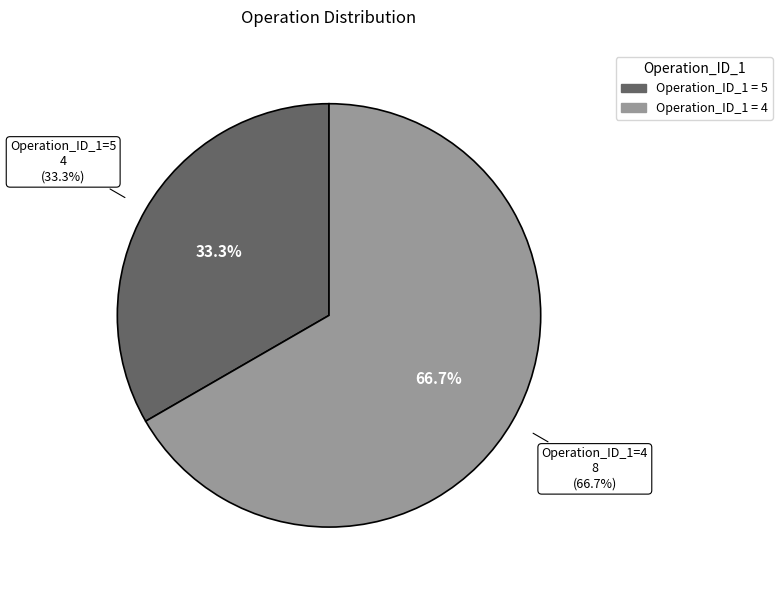

Count the number of slices in the pie.

2